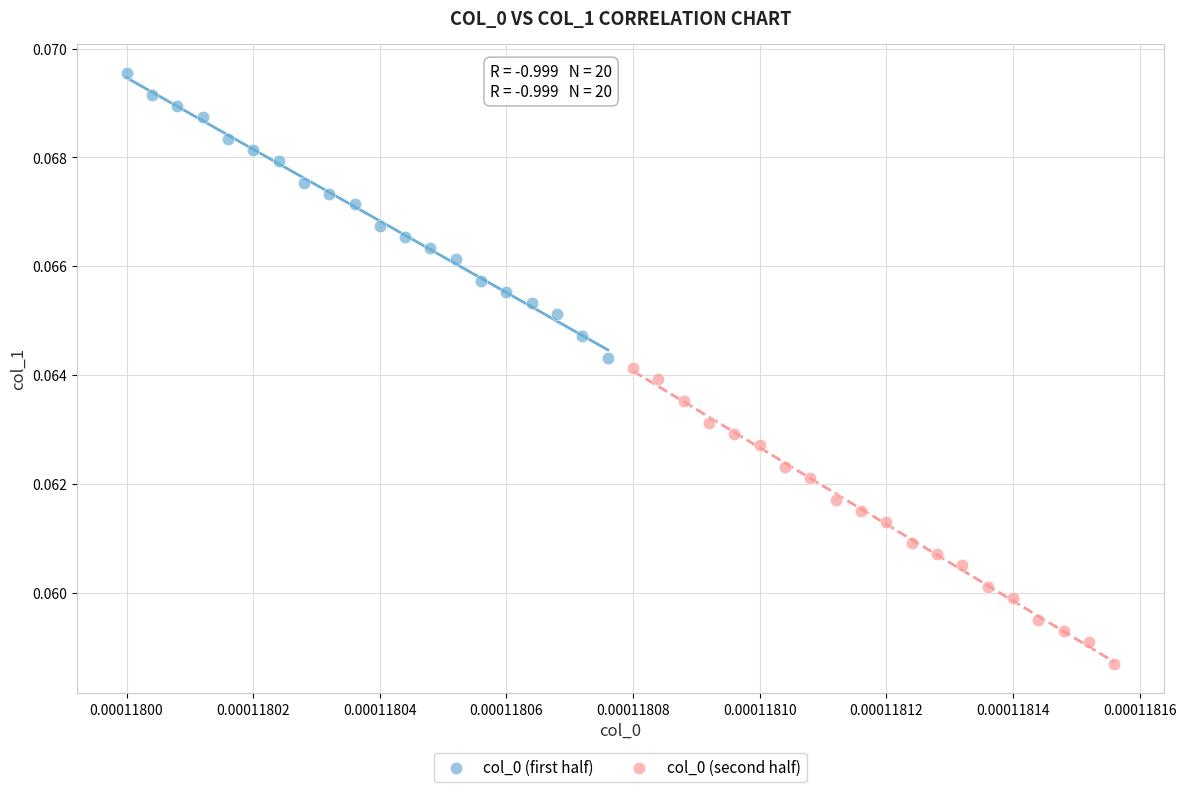

Which series contains the lowest Y value?

col_0 (second half)